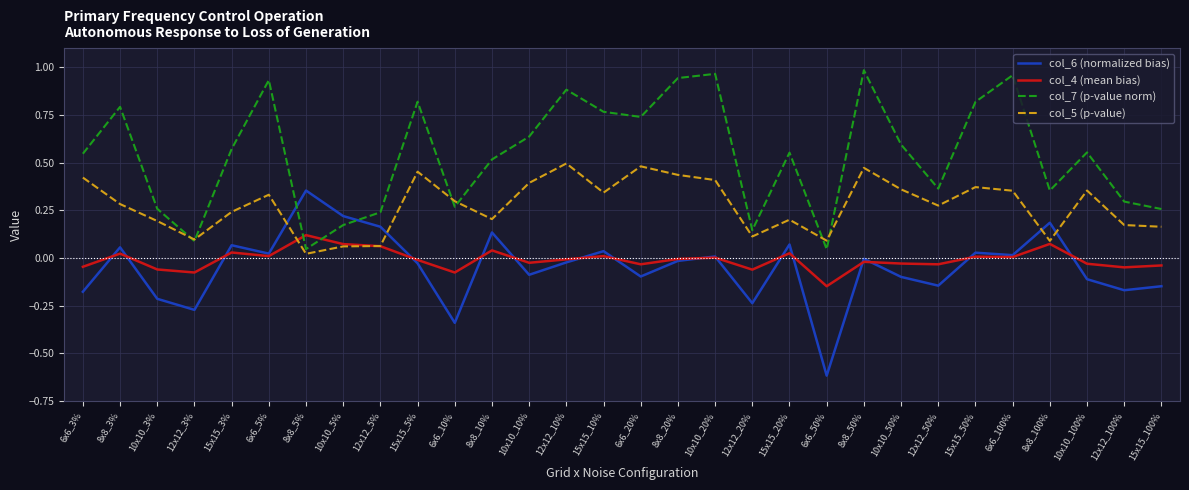

Is the value of col_6 (normalized bias) at 10x10_20% greater than the value of col_4 (mean bias) at 8x8_50%?

Yes